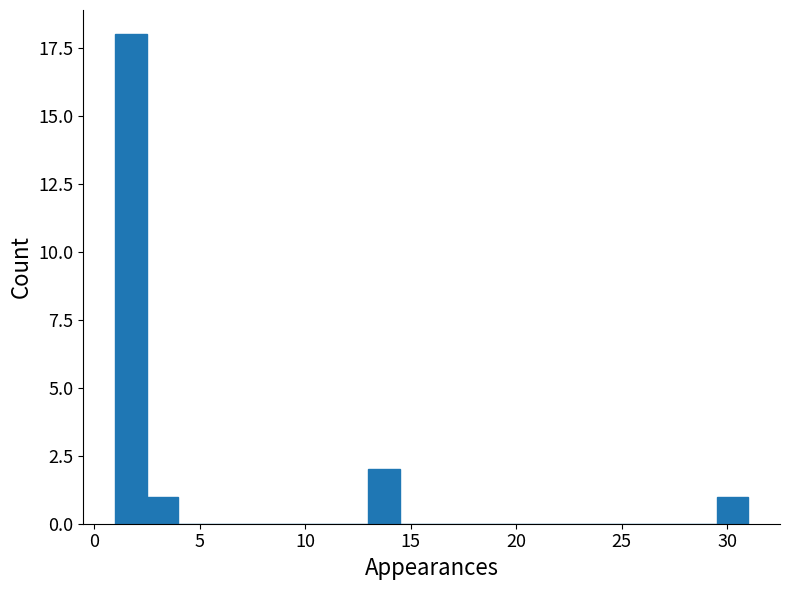

Read against the x-axis, roughly where is the centre of the tallest bar?

2.0